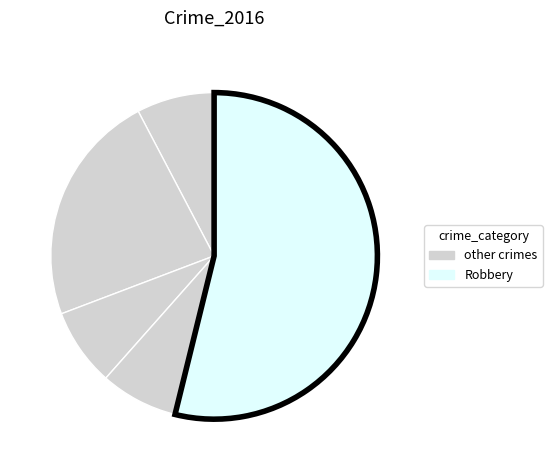

How many slices are in this pie chart?

5